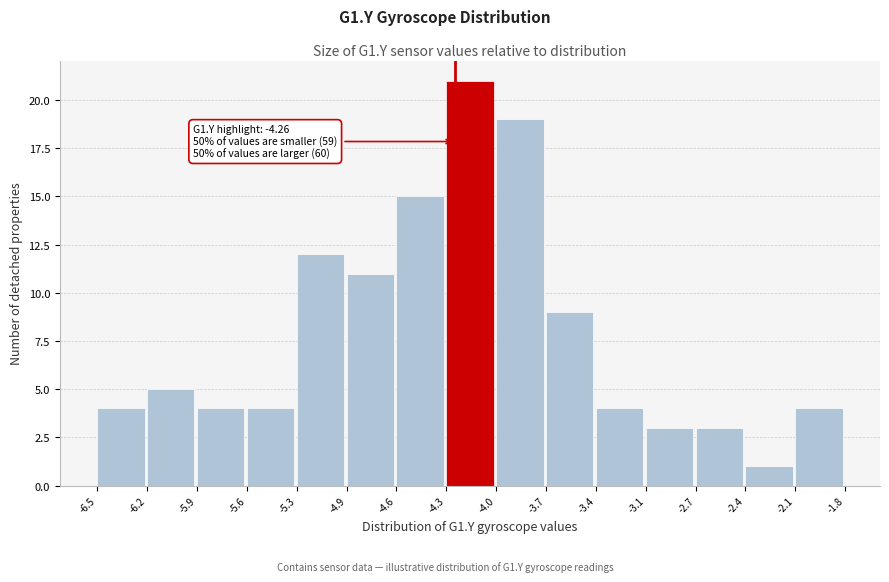

Over which range of the x-axis is the bar tallest?

-4.3 to -4.0